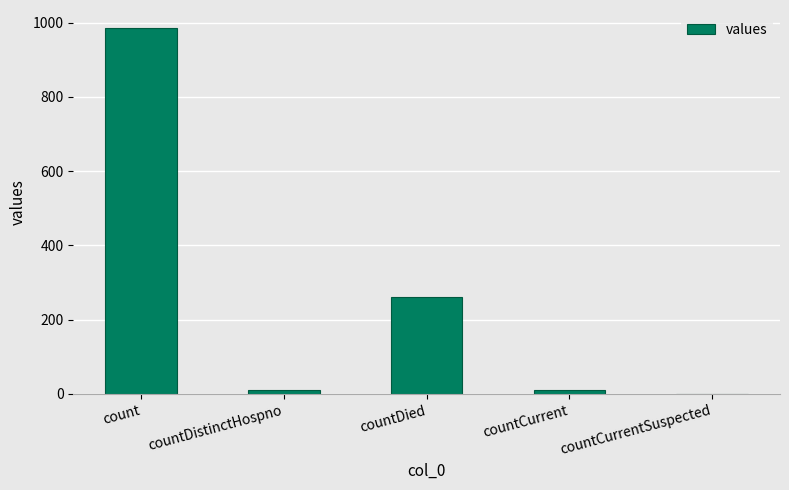

What is the maximum value shown in the chart?

985